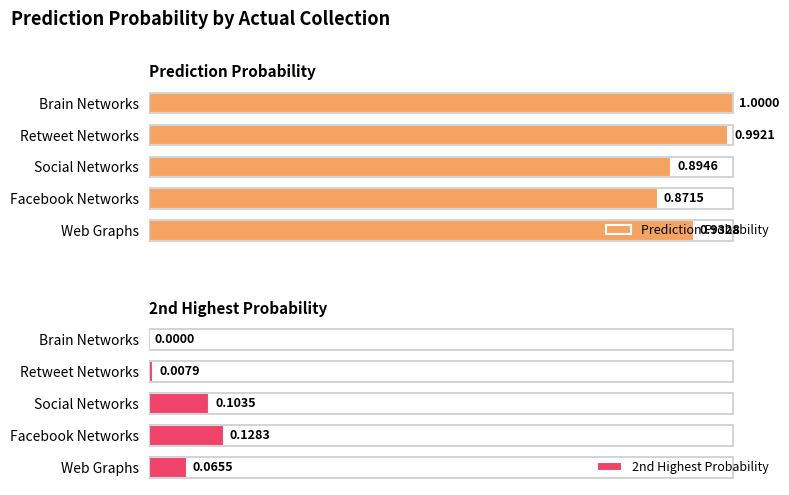

Reading left to right, extract all data points from this chart.

Prediction Probability: 0.9	0.9	0.9	1.0	1.0
2nd Highest Probability: 0.1	0.1	0.1	0.0	0.0